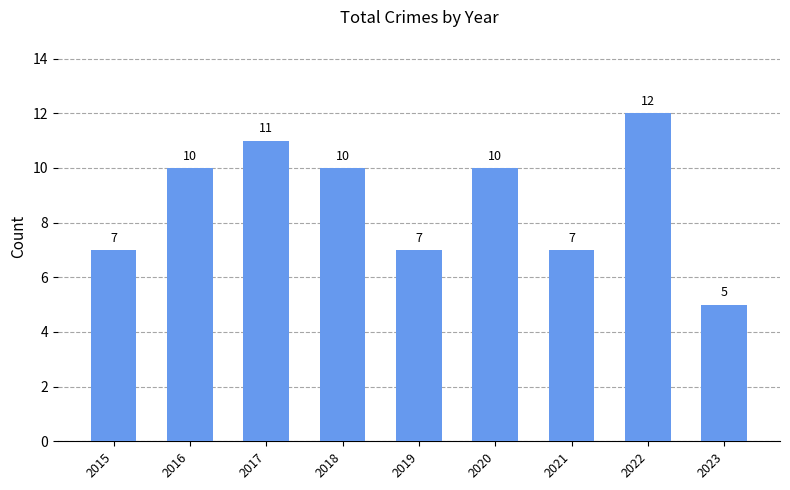

What is the difference between the maximum and minimum values?

7